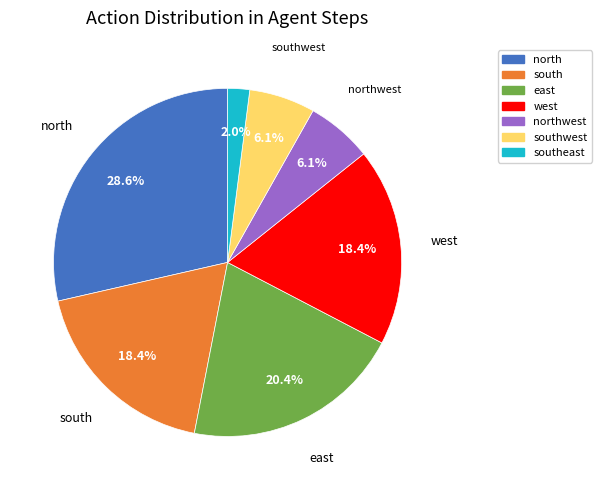

Does any single category account for the majority?

No